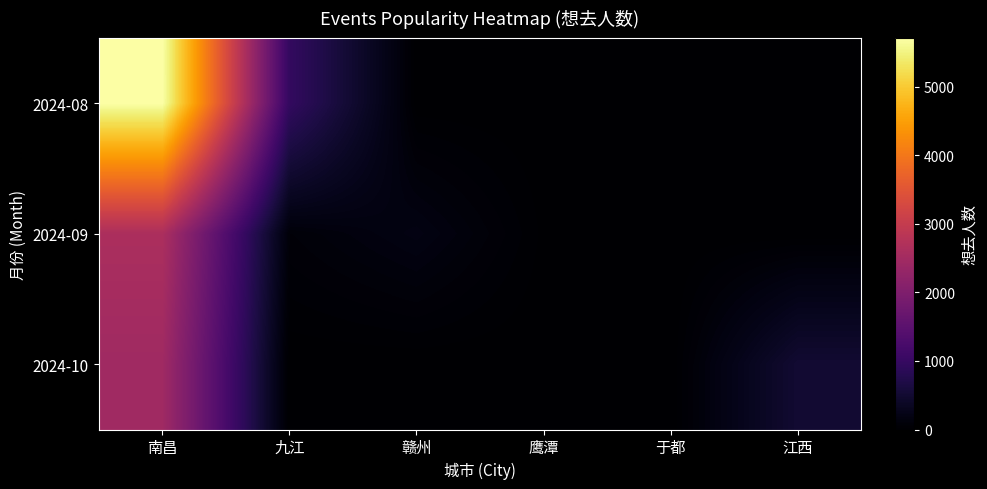

Reading left to right, list all the values displayed in this chart.

2024-08: 南昌=5715	九江=963	赣州=3	鹰潭=0	于都=0	江西=0
2024-09: 南昌=2628	九江=87	赣州=189	鹰潭=15	于都=0	江西=0
2024-10: 南昌=2462	九江=0	赣州=0	鹰潭=0	于都=0	江西=508